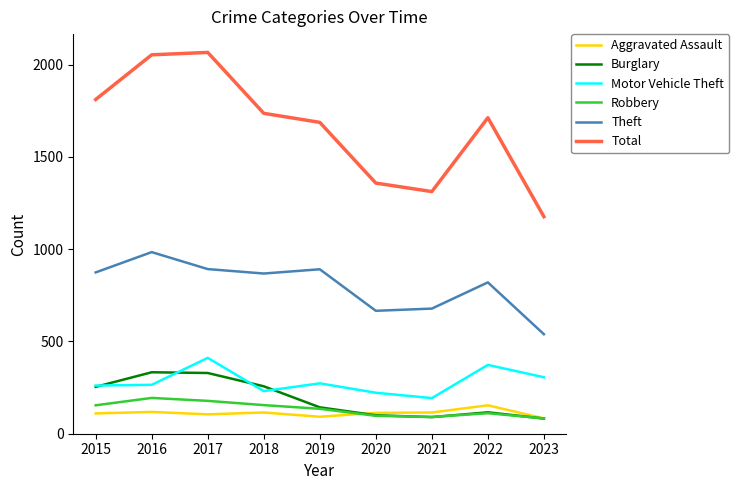

Which series has the largest total across all categories?

Total